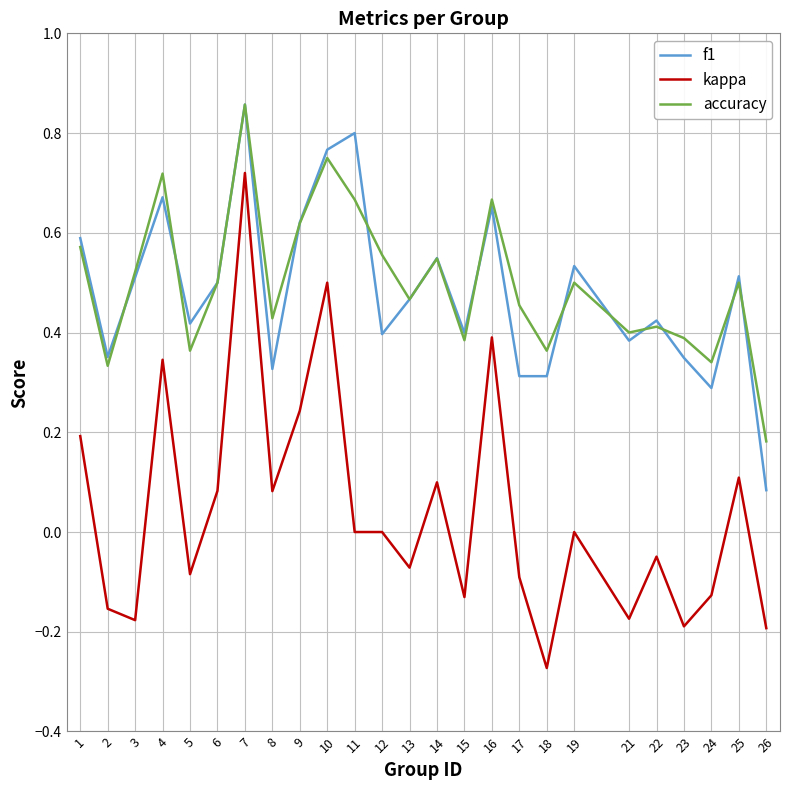

Which series has the widest spread of values?

kappa